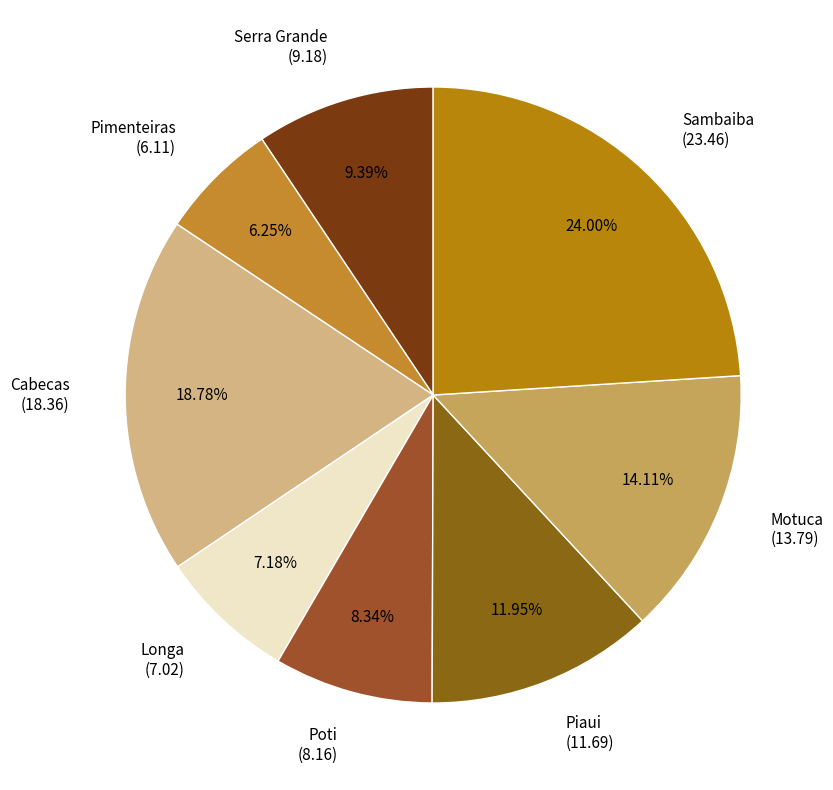

Is Motuca the majority of the pie?

No